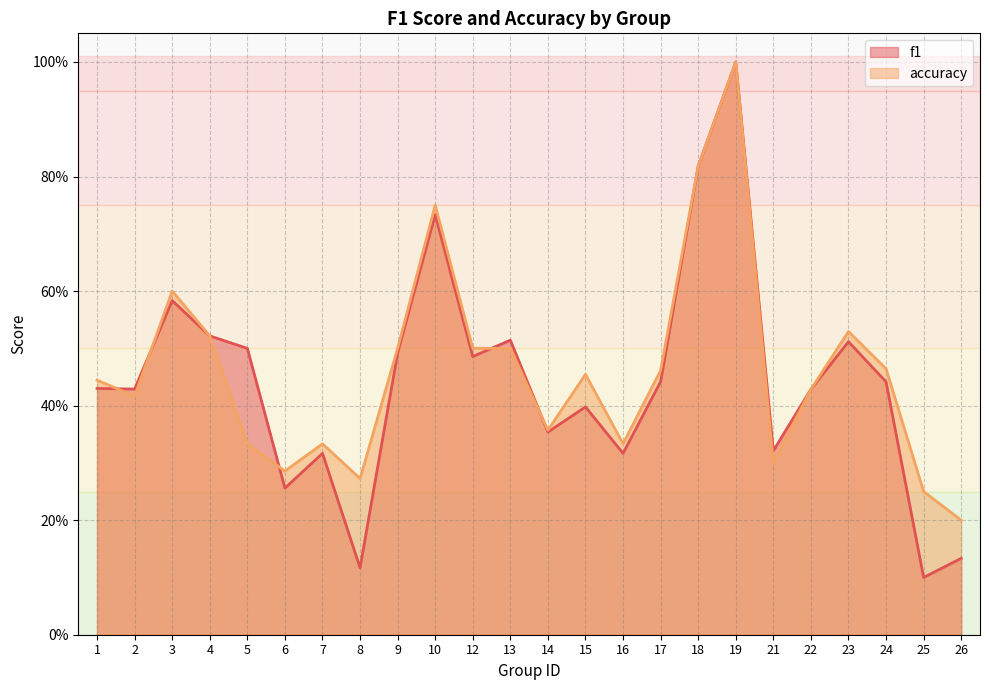

Where is the first local minimum for f1?

2